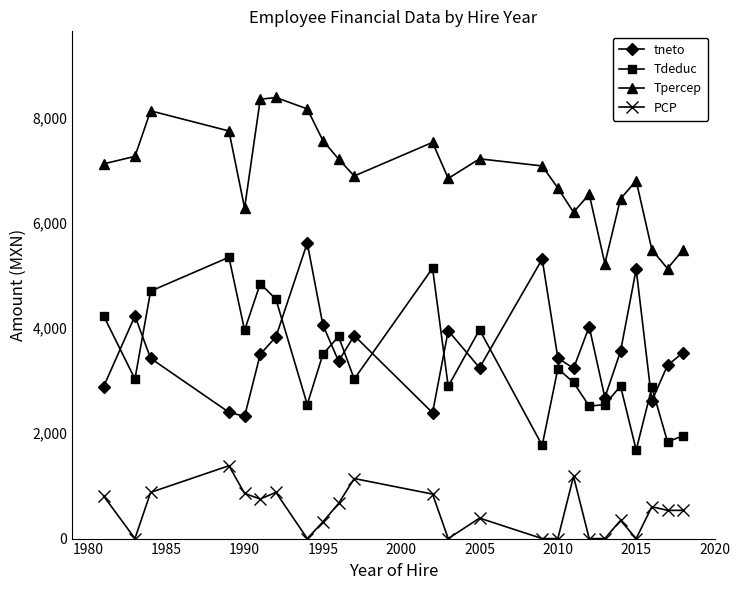

What is the sum of all Tpercep values?

165663.1